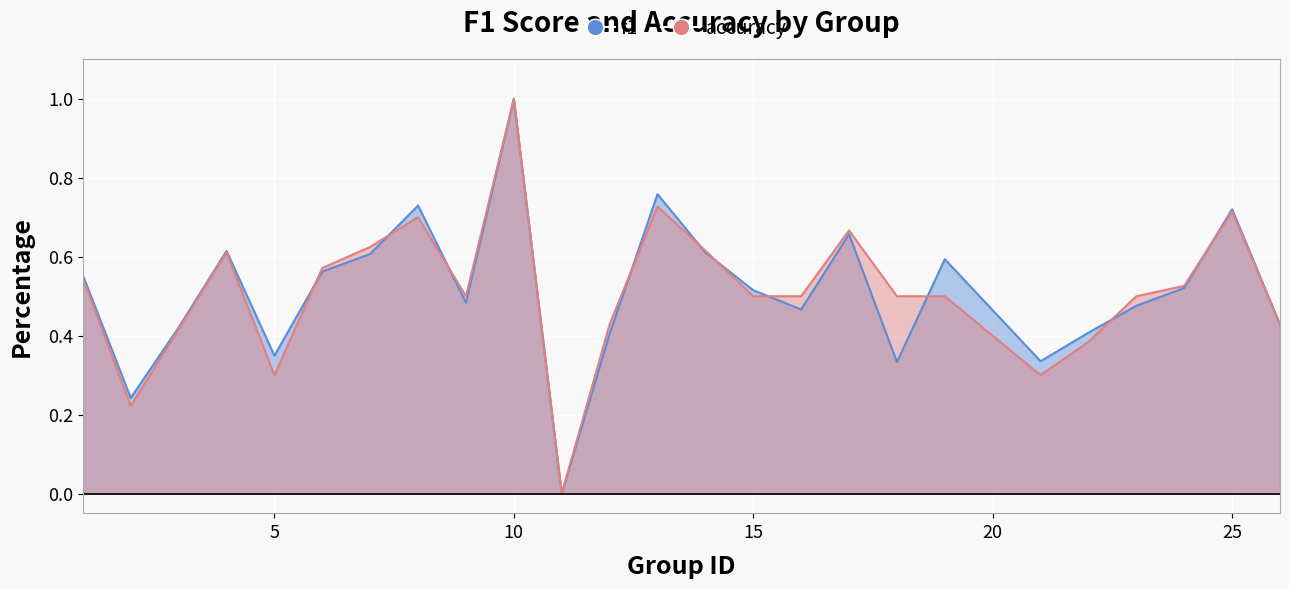

Between 13 and 11, which is larger?

13